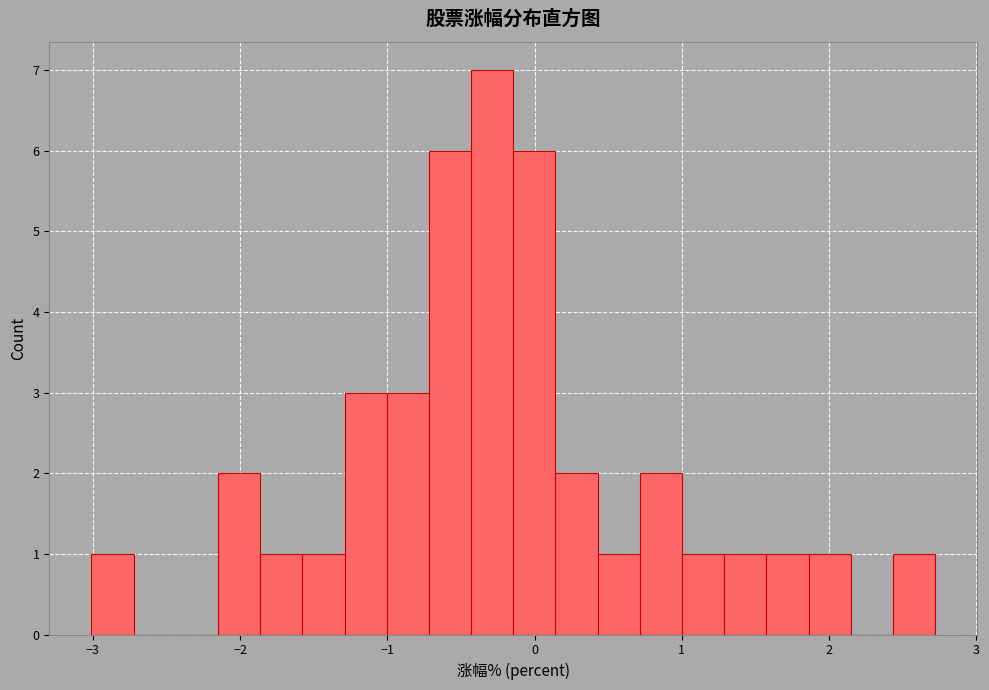

Read against the x-axis, roughly where is the centre of the tallest bar?

-0.3